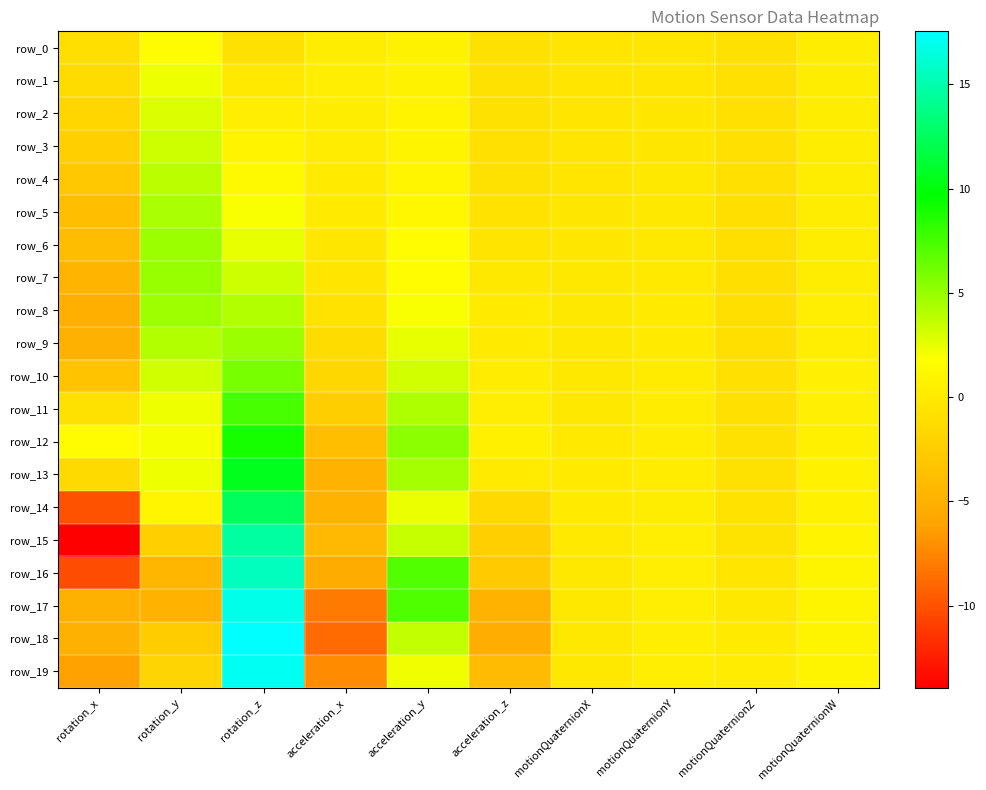

Where is row_5 nearest to the value 0?

acceleration_x